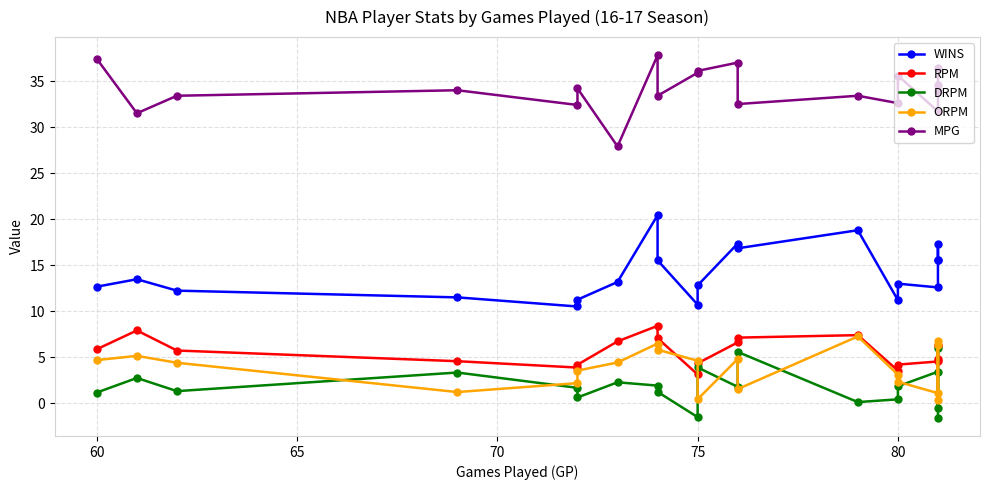

True or false: ORPM and RPM intersect in this chart.

True